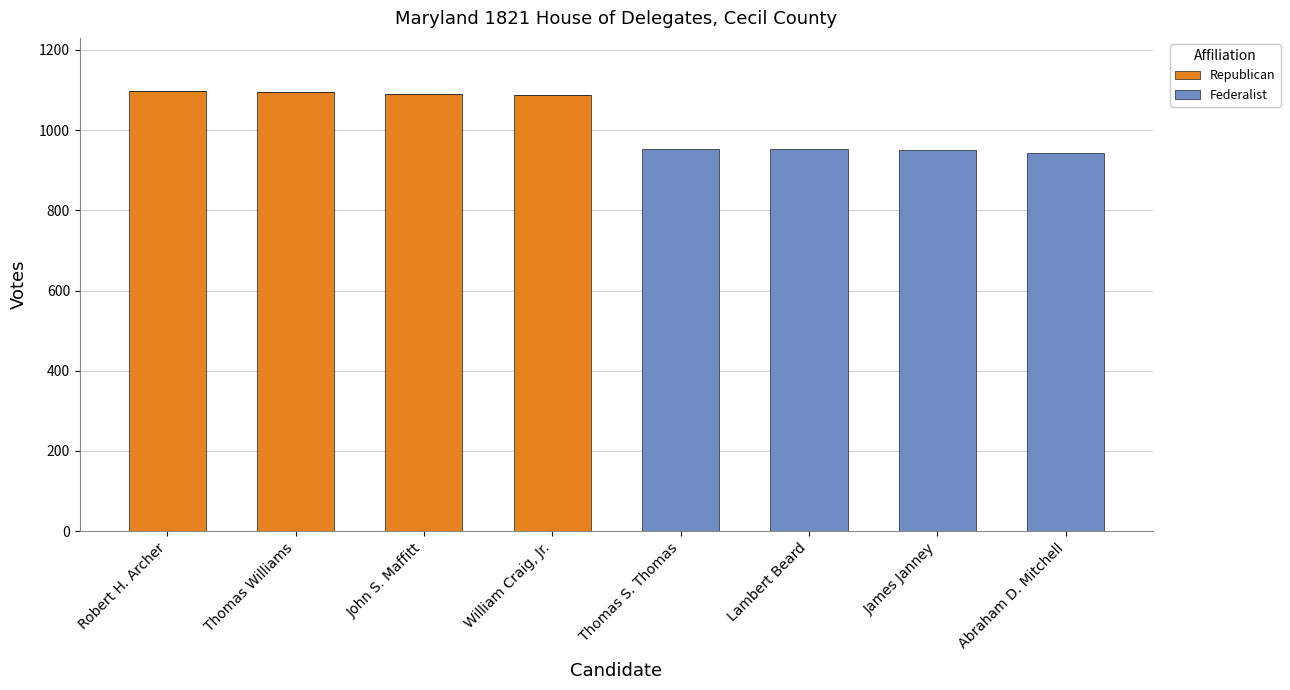

What is the total value across all series at Abraham D. Mitchell?

942